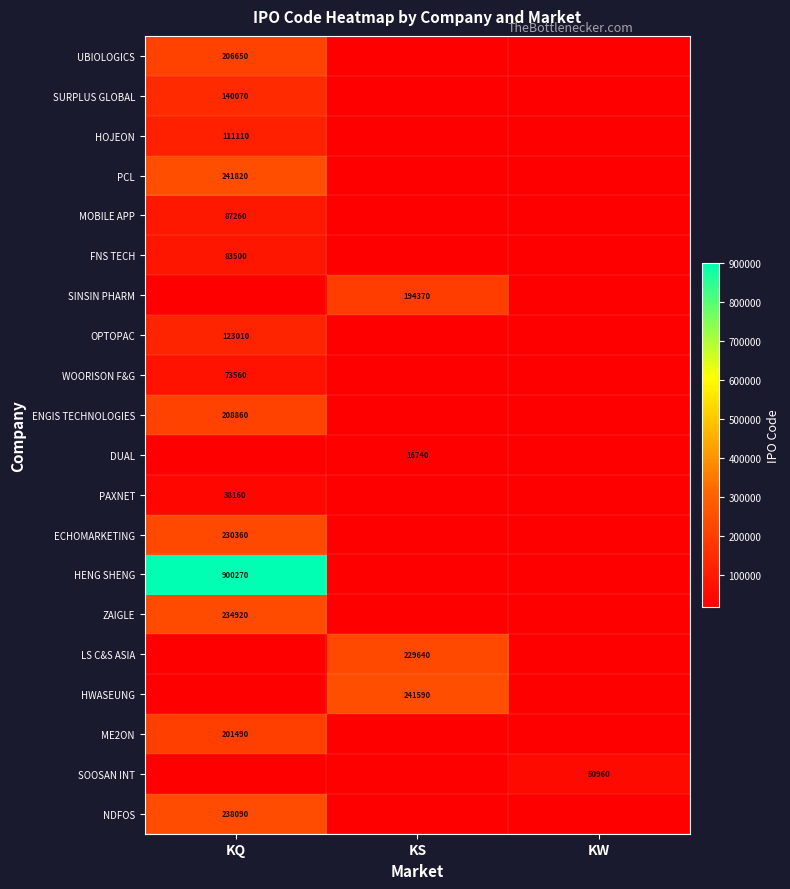

True or false: ME2ON has a value of 201490 at KQ.

True